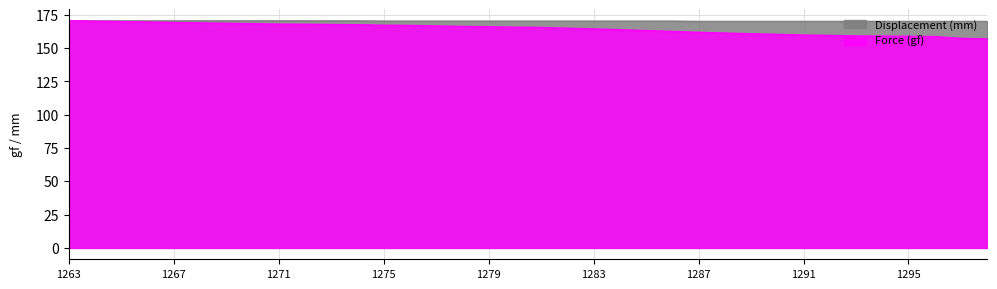

Reading right to left, list all the values displayed in this chart.

Force (gf): 1298=156.9	1297=157.3	1296=158.6	1295=158.8	1294=159.0	1293=159.1	1292=159.5	1291=159.8	1290=160.3	1289=160.7	1288=161.3	1287=161.8	1286=162.5	1285=163.1	1284=163.8	1283=164.4	1282=164.9	1281=165.5	1280=165.7	1279=166.0	1278=166.3	1277=166.6	1276=167.0	1275=167.2	1274=167.5	1273=167.7	1272=167.9	1271=168.0	1270=168.3	1269=168.6	1268=168.9	1267=169.2	1266=169.6	1265=169.9	1264=170.2	1263=170.6
Displacement (mm): 1298=170.2	1297=170.2	1296=170.2	1295=170.2	1294=170.2	1293=170.2	1292=170.2	1291=170.2	1290=170.2	1289=170.2	1288=170.2	1287=170.2	1286=170.4	1285=170.4	1284=170.4	1283=170.4	1282=170.4	1281=170.4	1280=170.4	1279=170.4	1278=170.4	1277=170.4	1276=170.4	1275=170.4	1274=170.6	1273=170.6	1272=170.6	1271=170.6	1270=170.6	1269=170.6	1268=170.6	1267=170.6	1266=170.6	1265=170.6	1264=170.6	1263=170.6